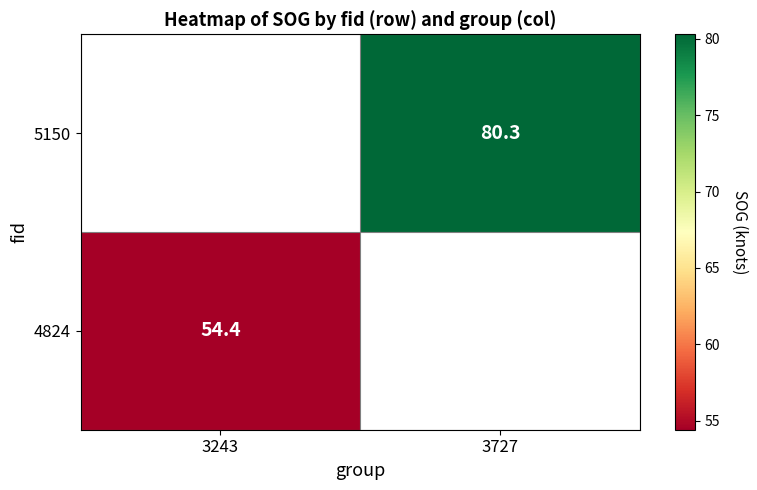

The 4824 series shows 92.1 at 3243. True or false?

False